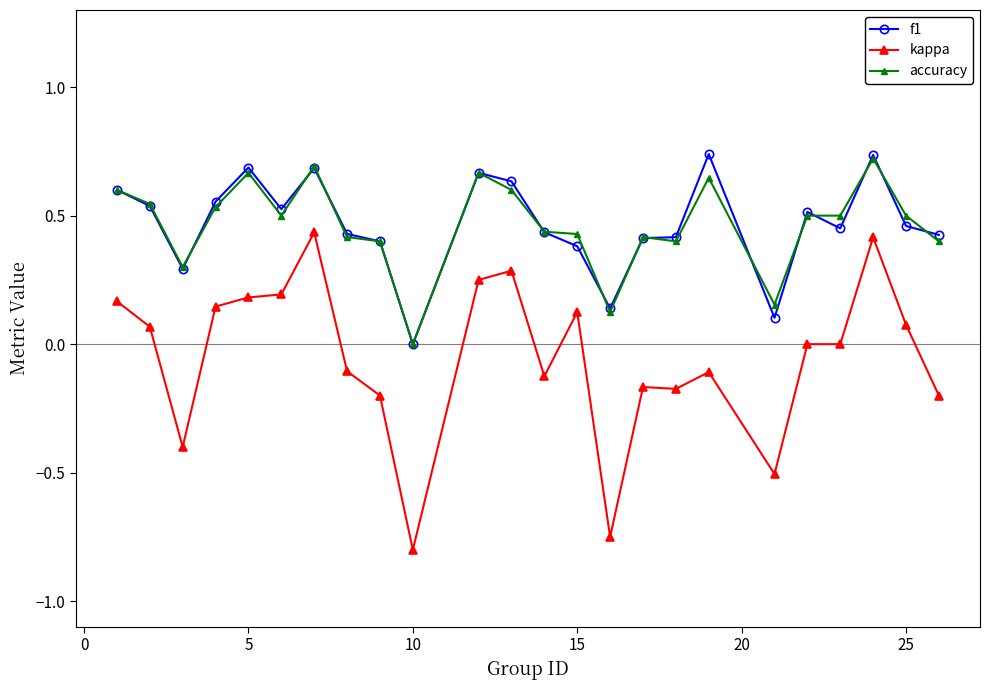

True or false: kappa and f1 intersect in this chart.

False